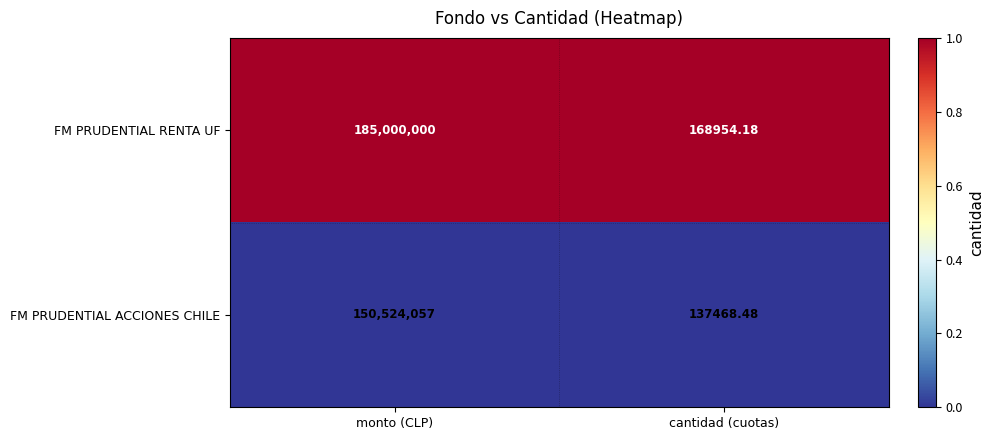

At which category is the sum across all series the highest?

monto (CLP)